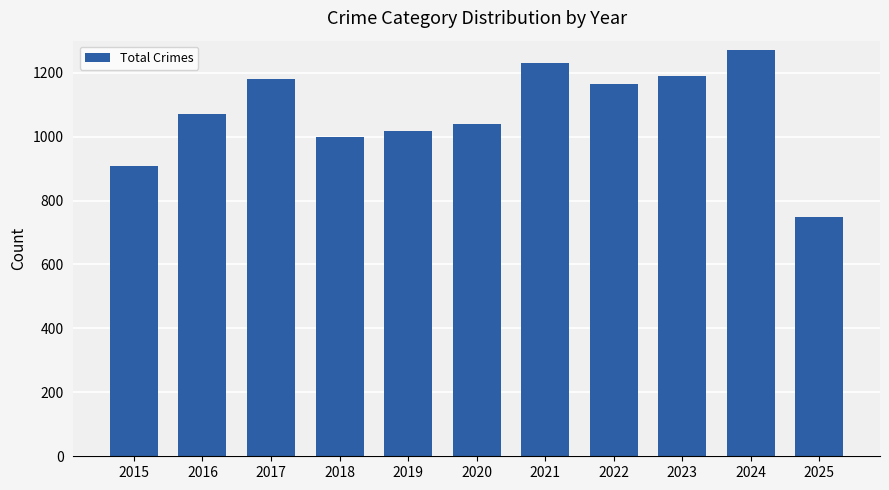

What is the value of the 10th bar from the left?

1272